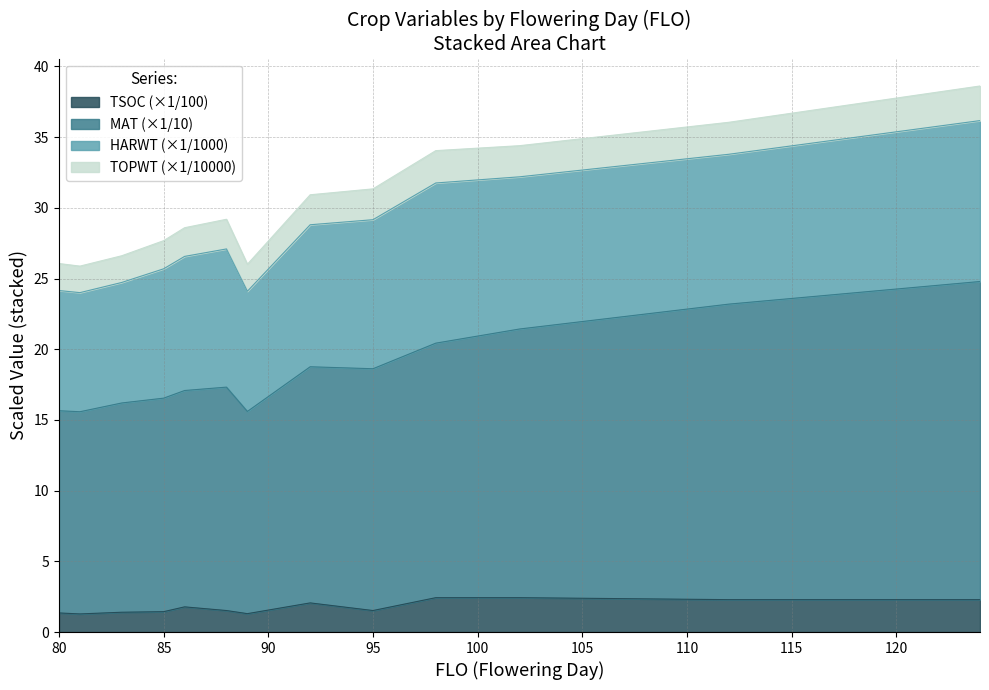

True or false: MAT and TSOC intersect in this chart.

False